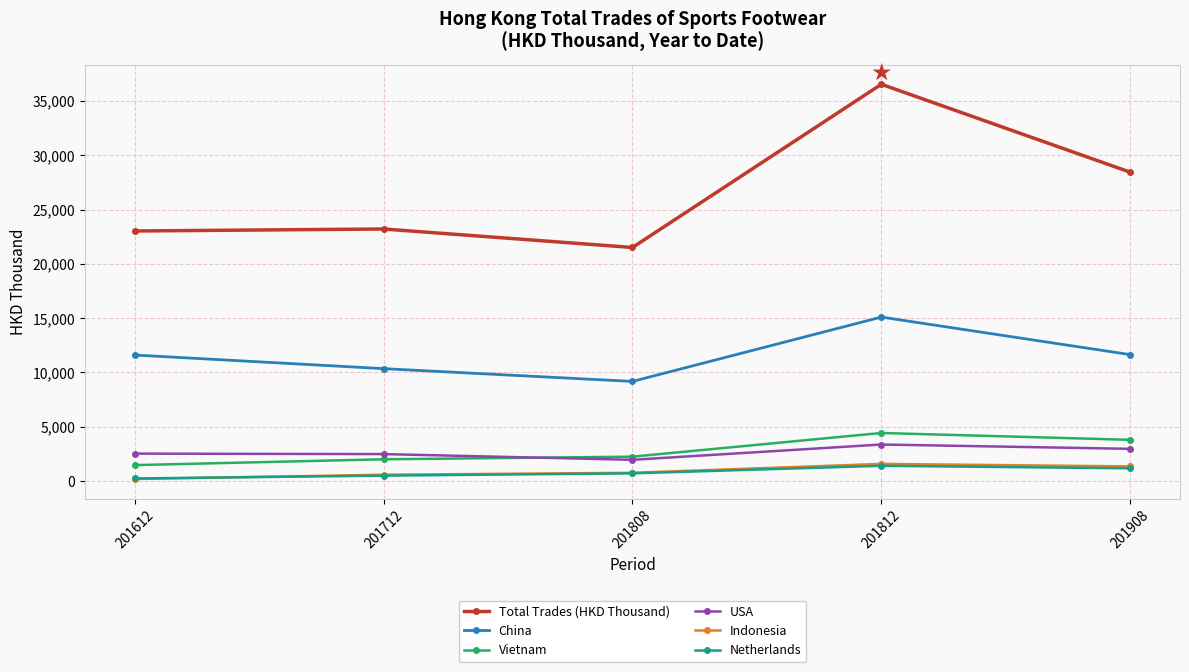

What is the total value across all series at 201908?

49374.4